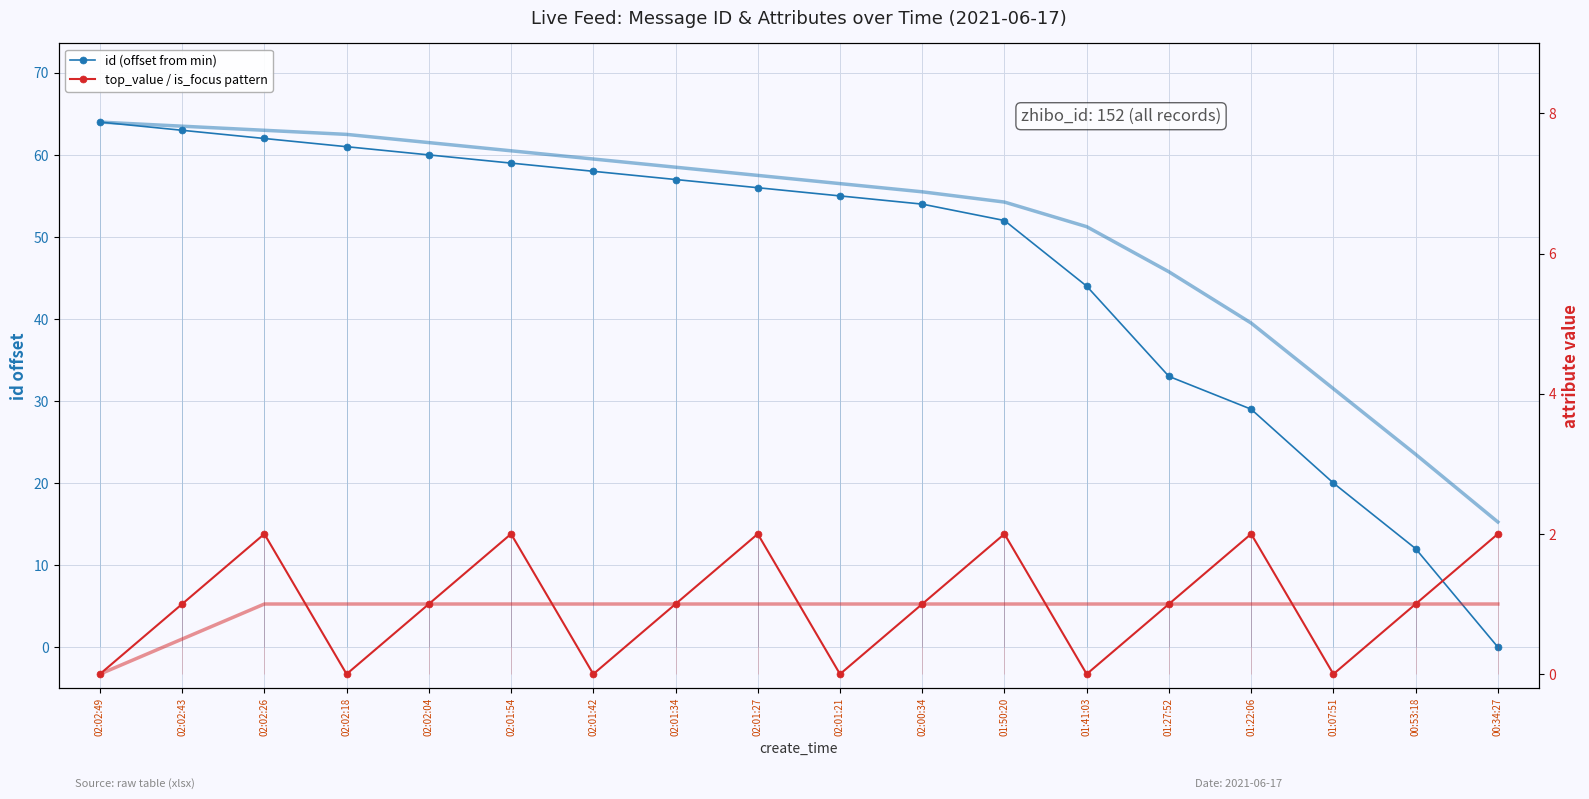

Between 01:22:06 and 02:01:42, which is larger?

02:01:42